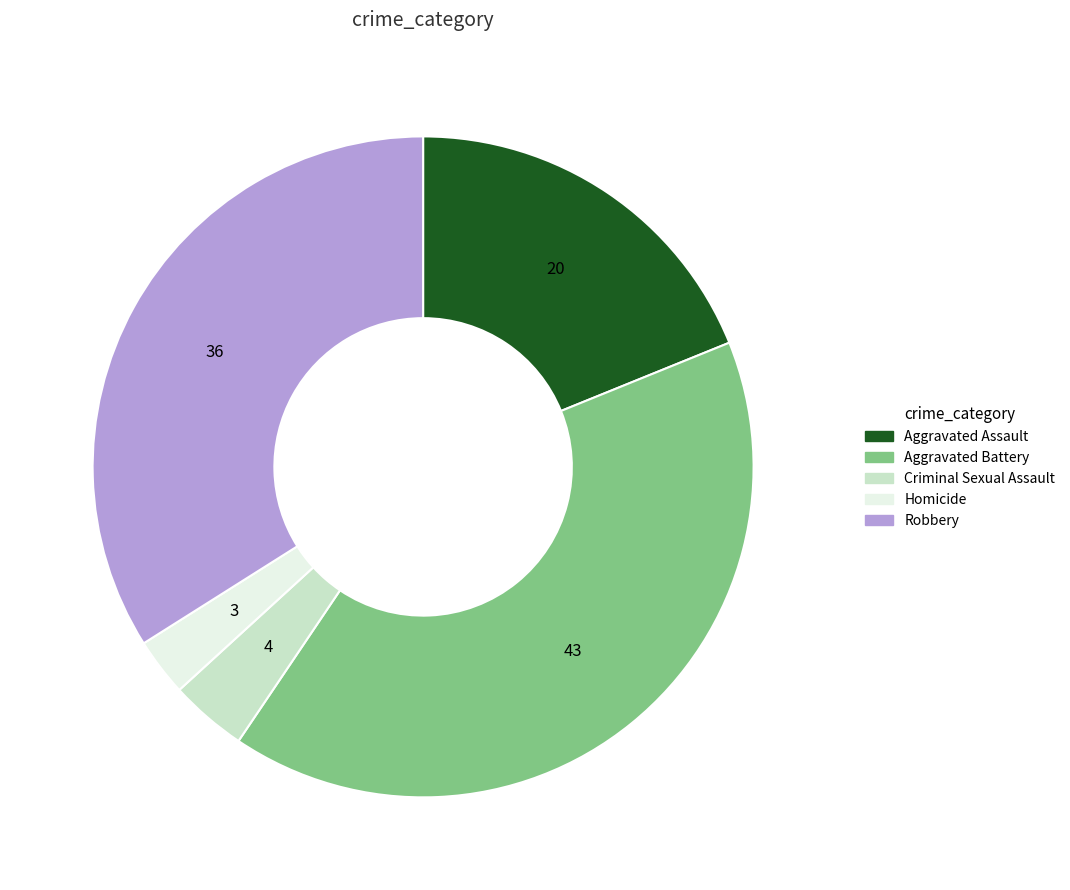

What is the largest slice in the pie chart?

Aggravated Battery